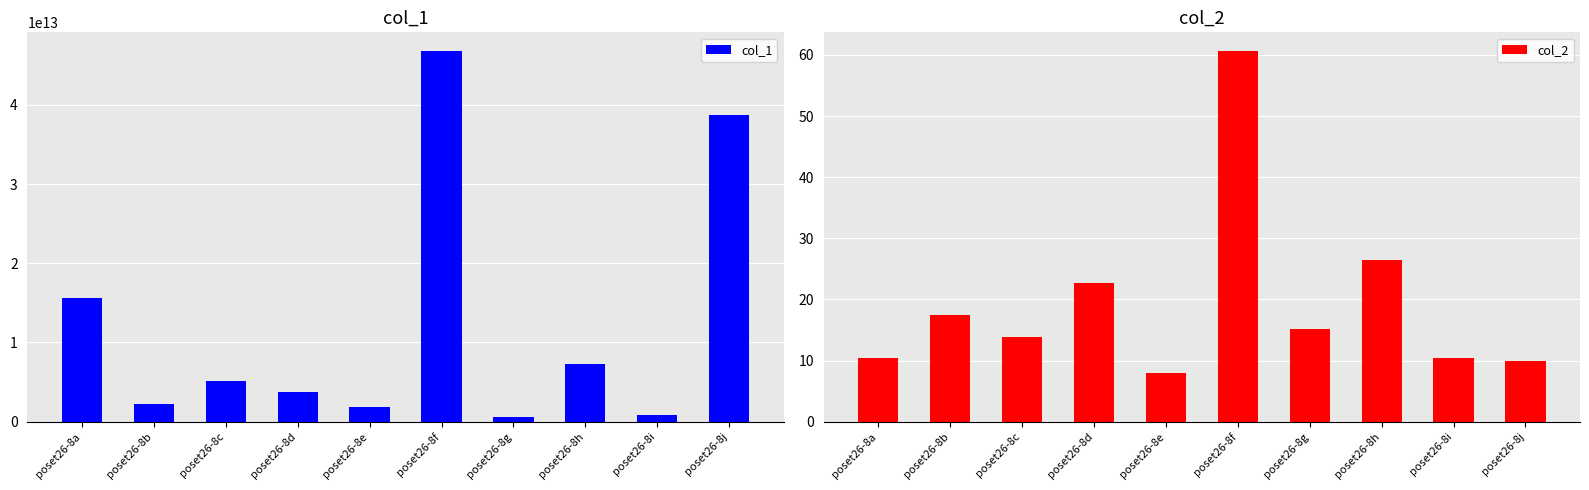

List the series in order of their overall mean, highest first.

col_1, col_2